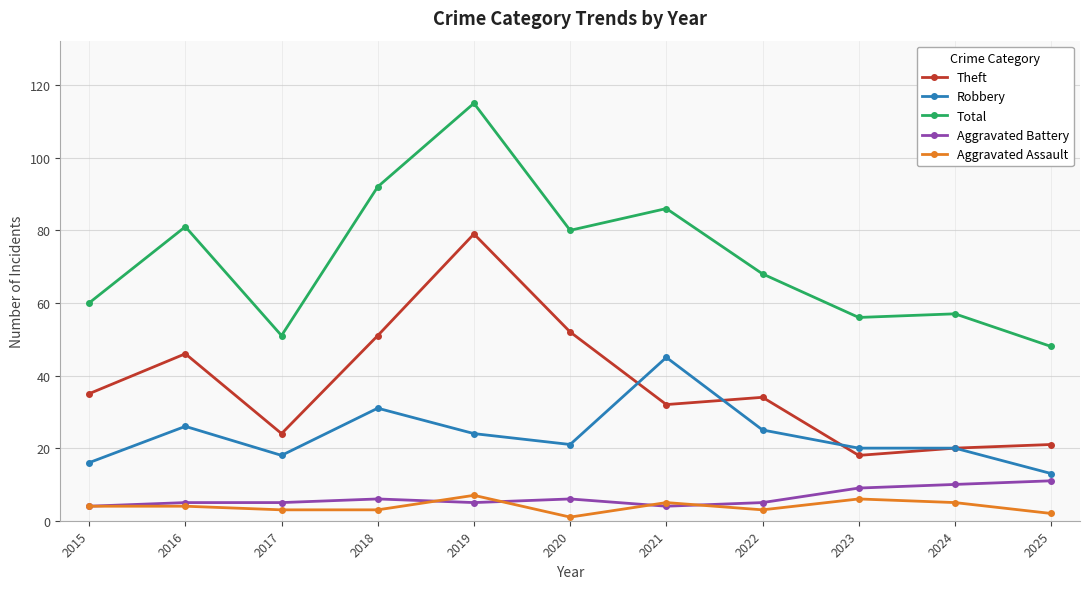

What is the greatest value displayed?

115